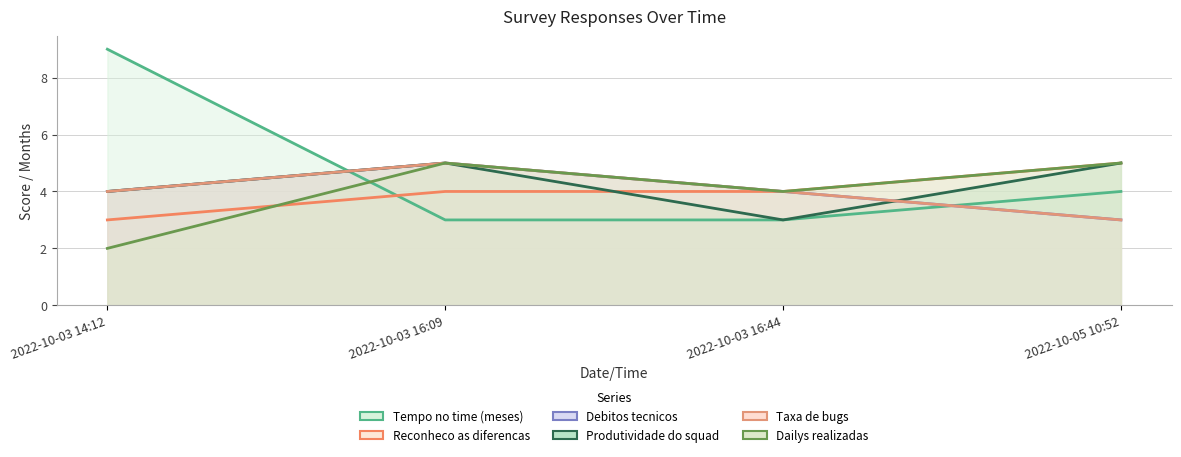

After their last crossing, which series has the higher values: Tempo no time (meses) or Produtividade do squad?

Produtividade do squad